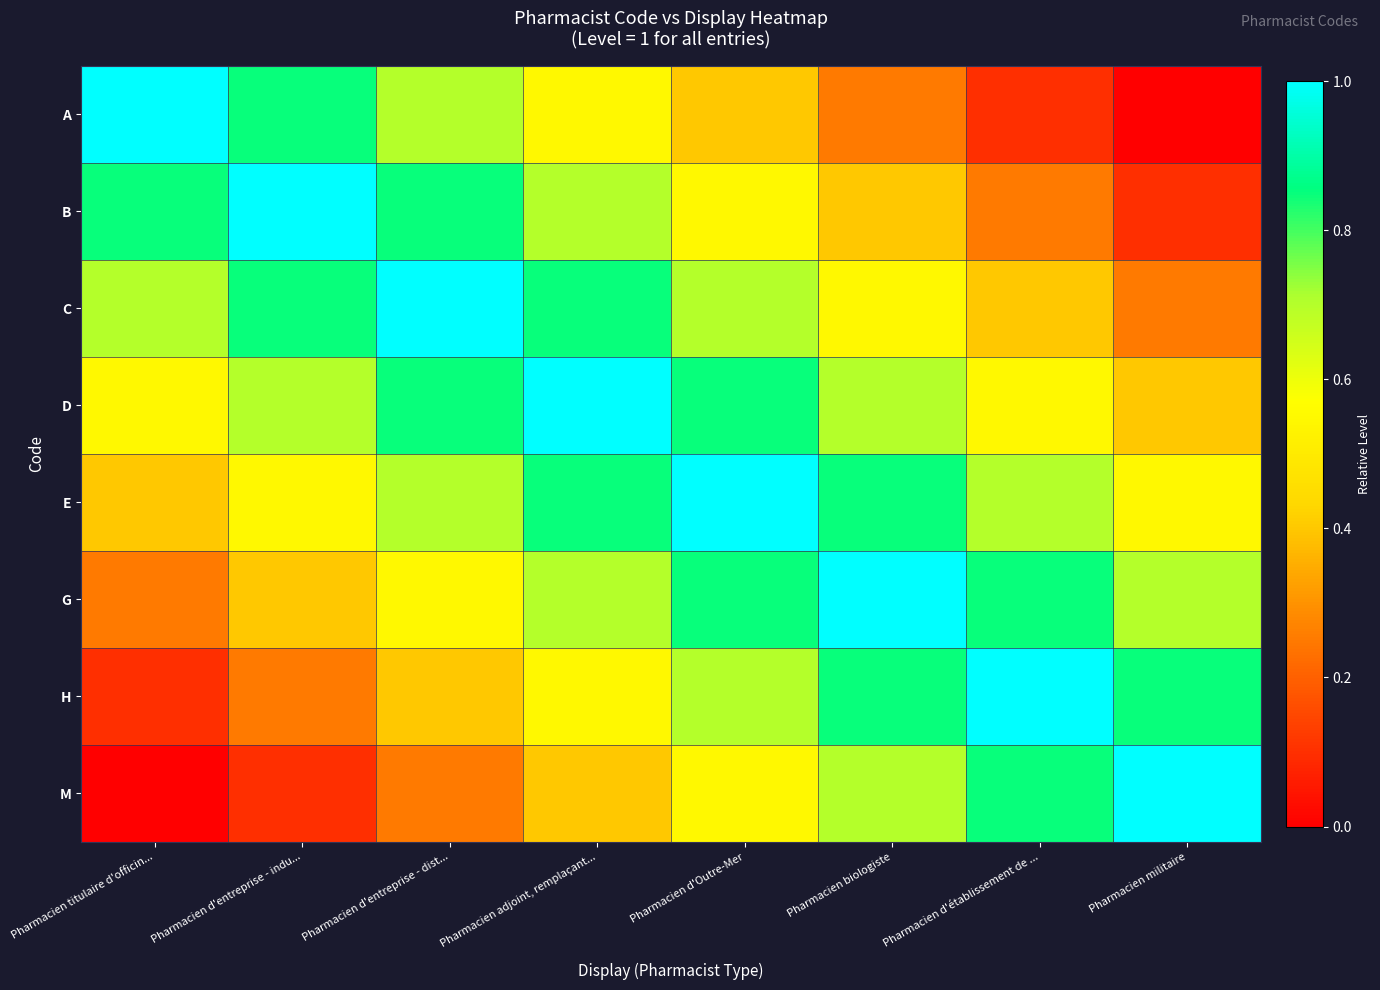

Rank the series by their maximum value, from lowest to highest.

A, B, C, D, E, G, H, M